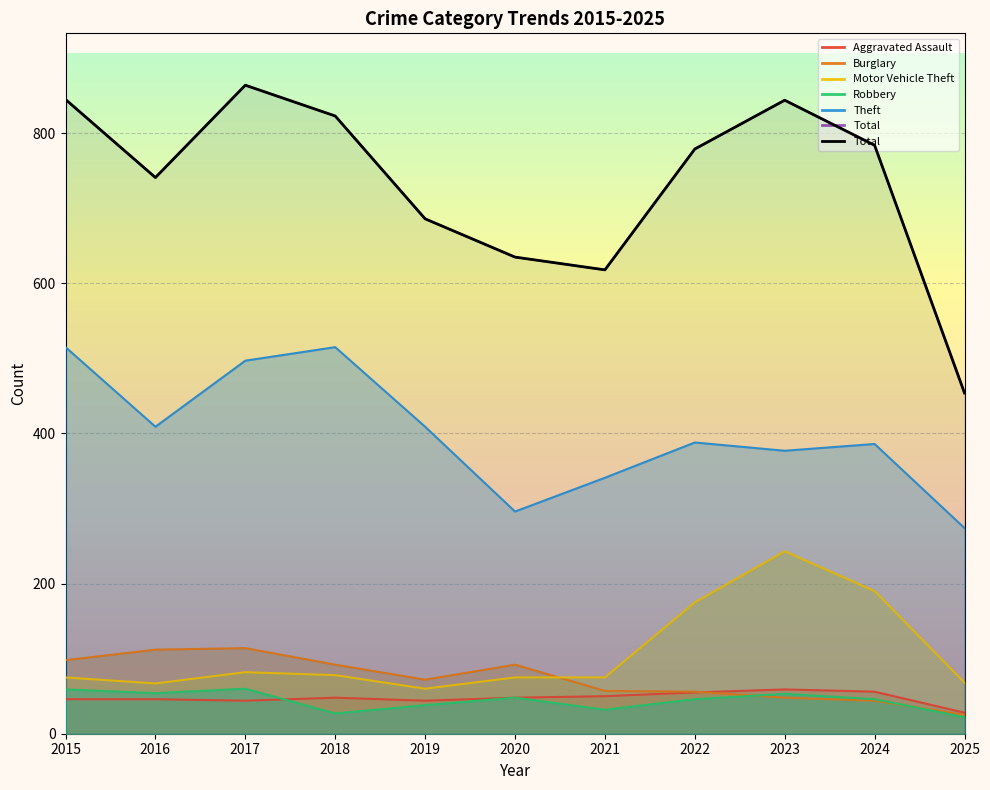

How many points are higher than both their immediate neighbors (excluding endpoints)?

2